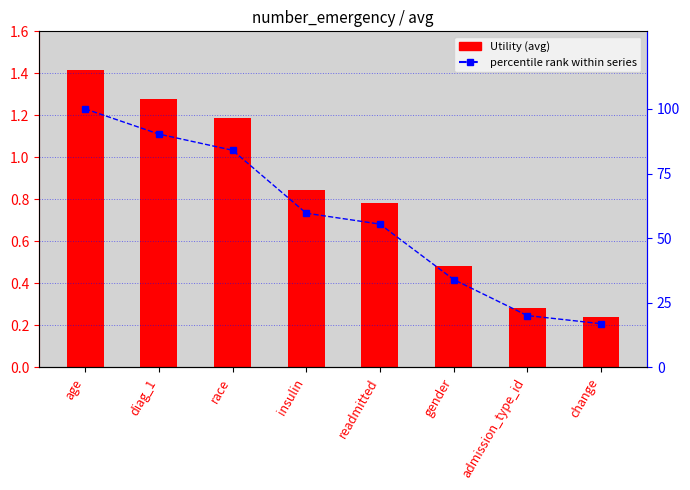

What is the total value across all series at insulin?

60.5